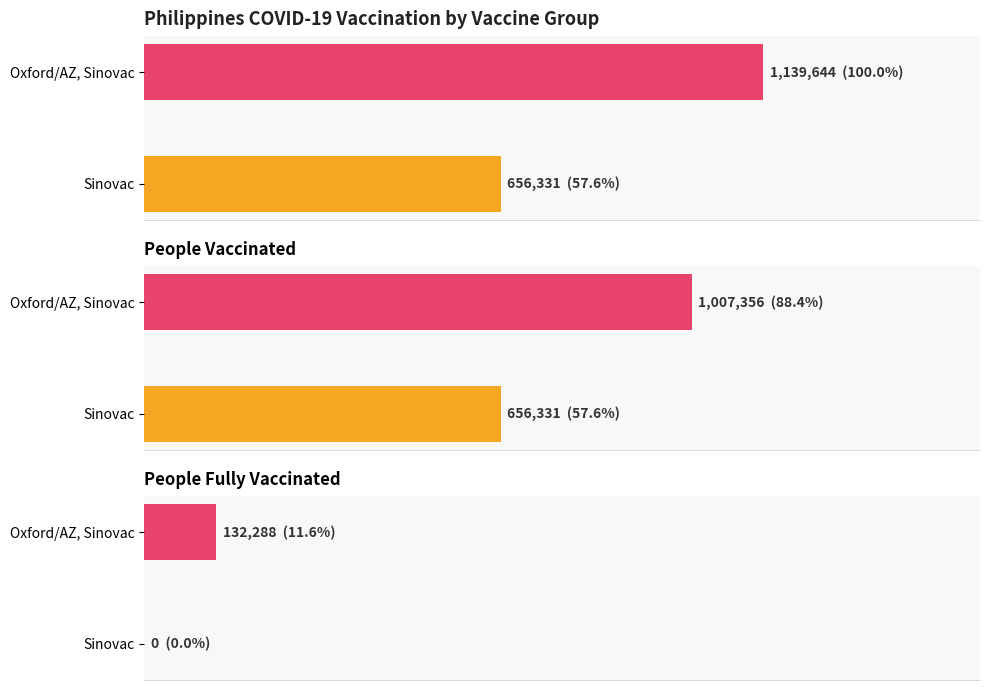

Is it true that people_fully_vaccinated equals 54525 at 2021-03-09?

False